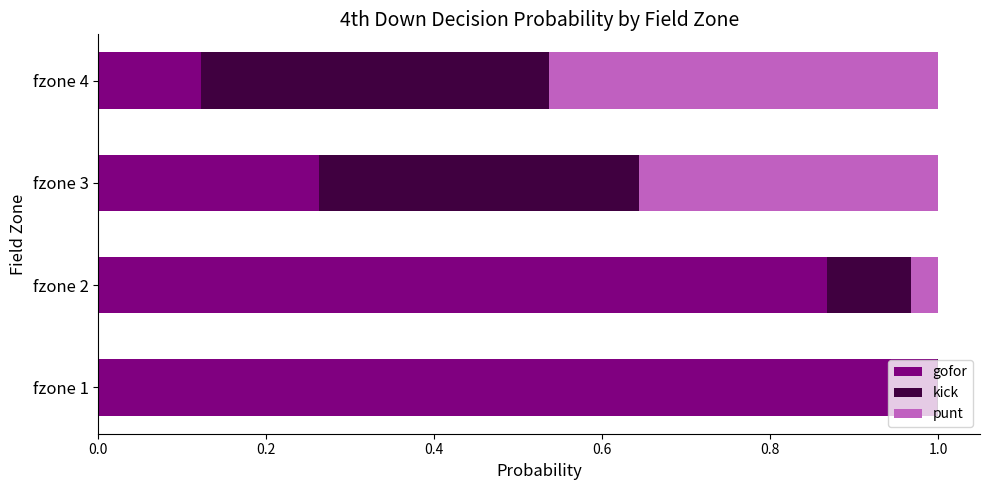

What is the total value across all series at fzone 4?

1.0